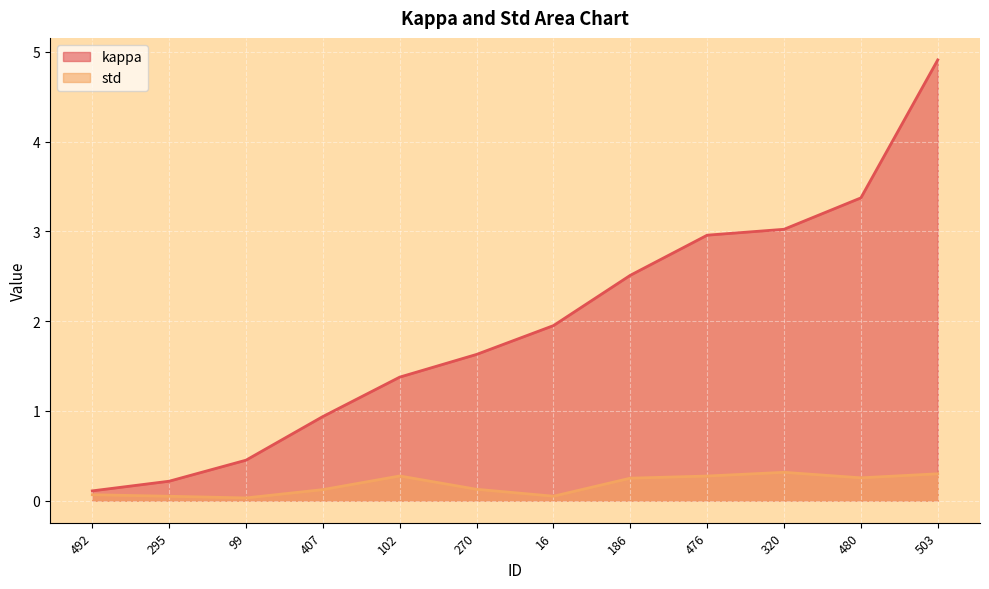

What are all the series names shown in the legend?

kappa, std